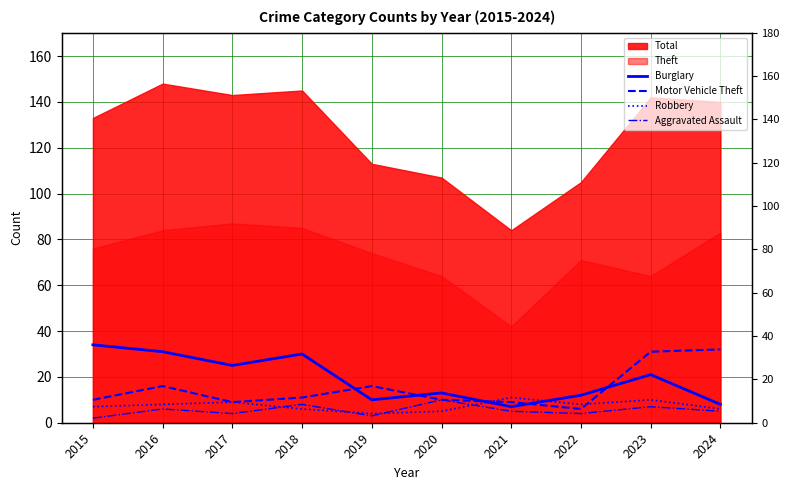

Which category has the highest value in the Aggravated Assault series?

2020